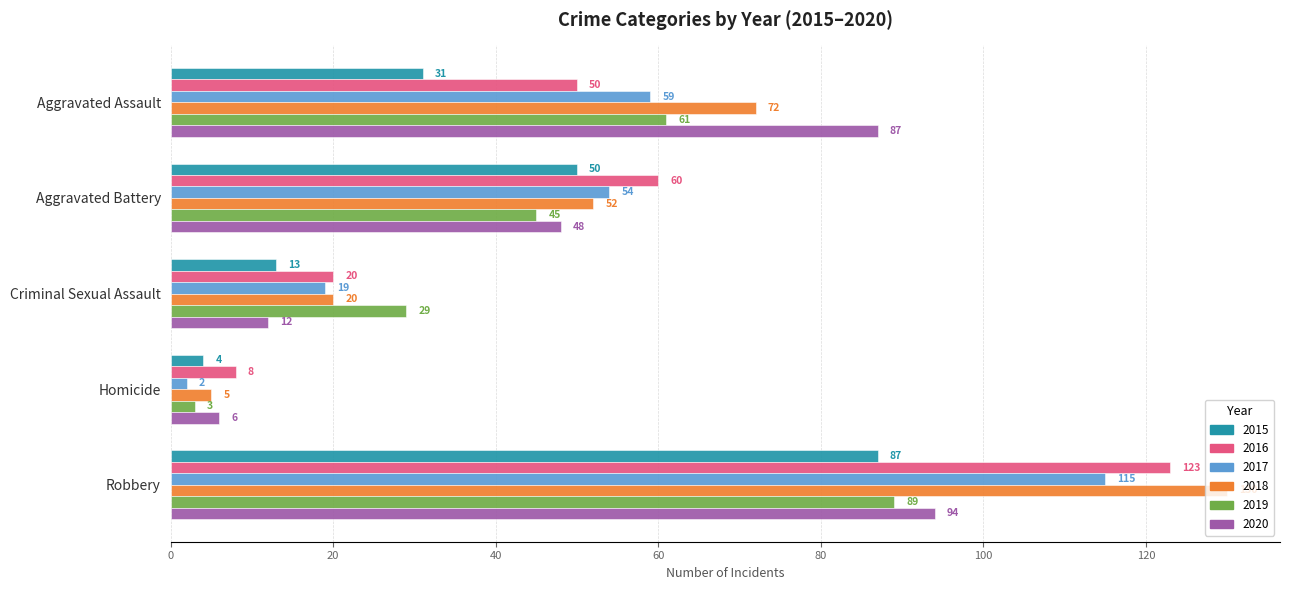

At Homicide, list the series in order from smallest to largest.

2017, 2019, 2015, 2018, 2020, 2016